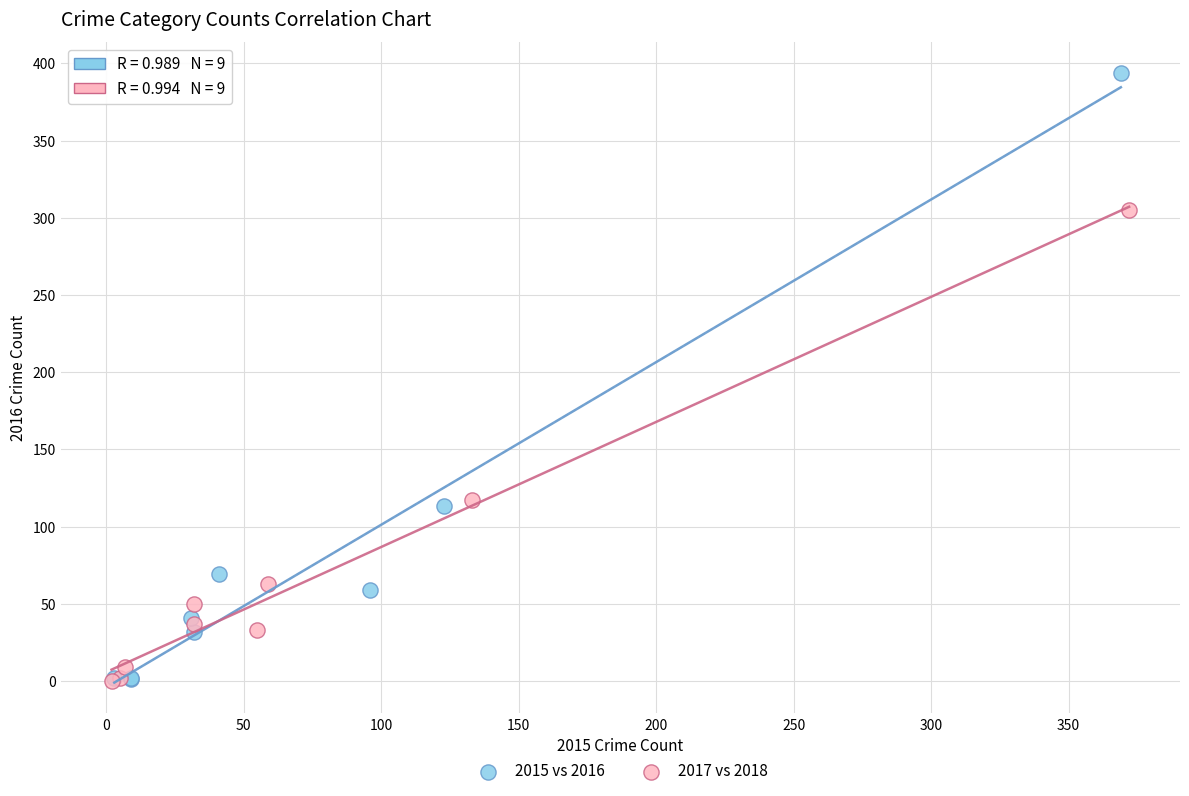

What are all the series names shown in the legend?

2015 vs 2016, 2017 vs 2018